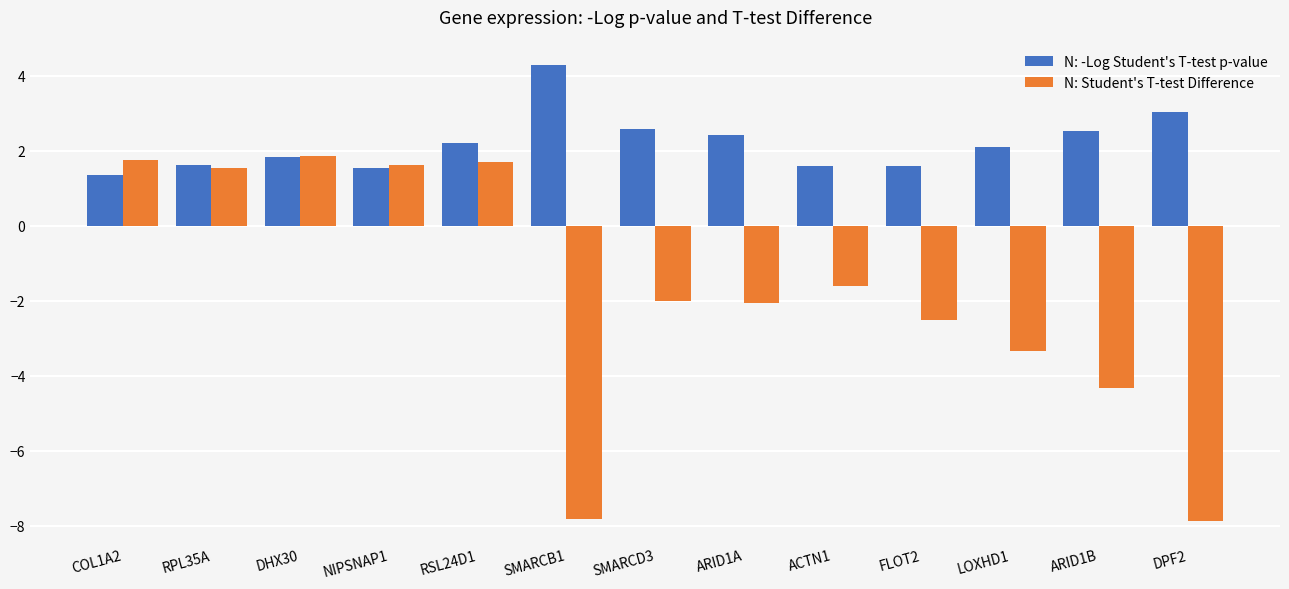

True or false: N: Student's T-test Difference has a value of -10.9 at DPF2.

False